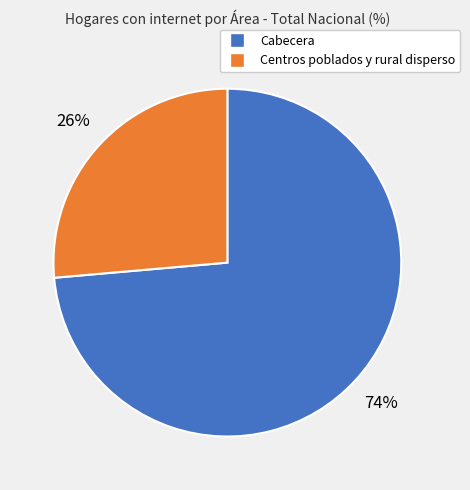

Does Centros poblados y rural disperso account for over 50% of the chart?

No